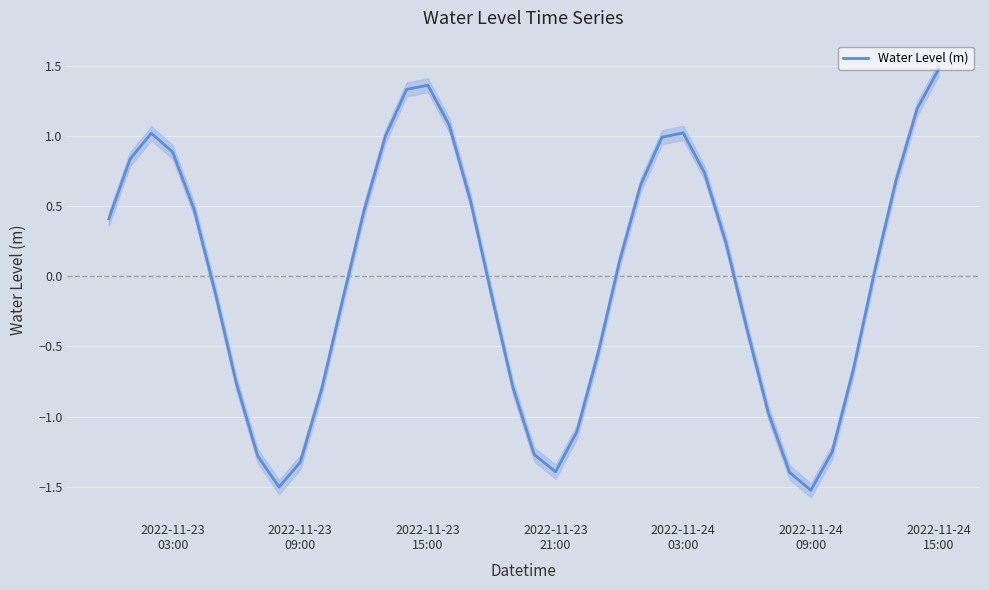

Reading left to right, list all the values displayed in this chart.

0.4	0.8	1.0	0.9	0.5	-0.1	-0.8	-1.3	-1.5	-1.3	-0.8	-0.2	0.5	1.0	1.3	1.4	1.1	0.5	-0.1	-0.8	-1.3	-1.4	-1.1	-0.5	0.1	0.7	1.0	1.0	0.7	0.2	-0.4	-1.0	-1.4	-1.5	-1.3	-0.7	0.0	0.7	1.2	1.5